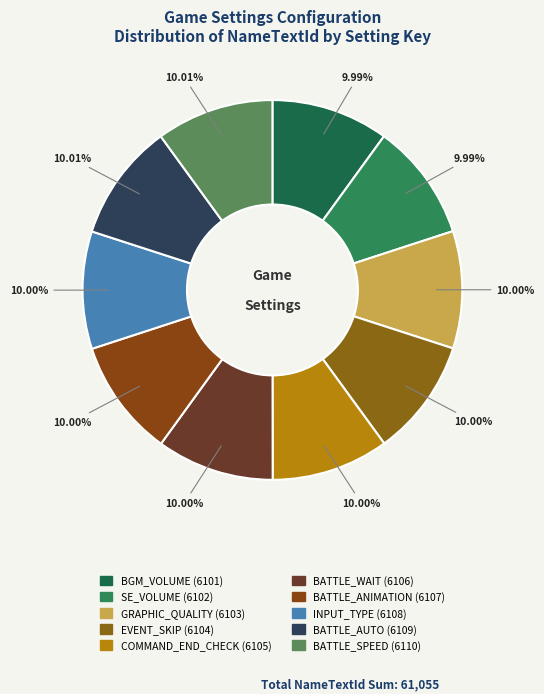

Which slice is the smallest?

BGM_VOLUME